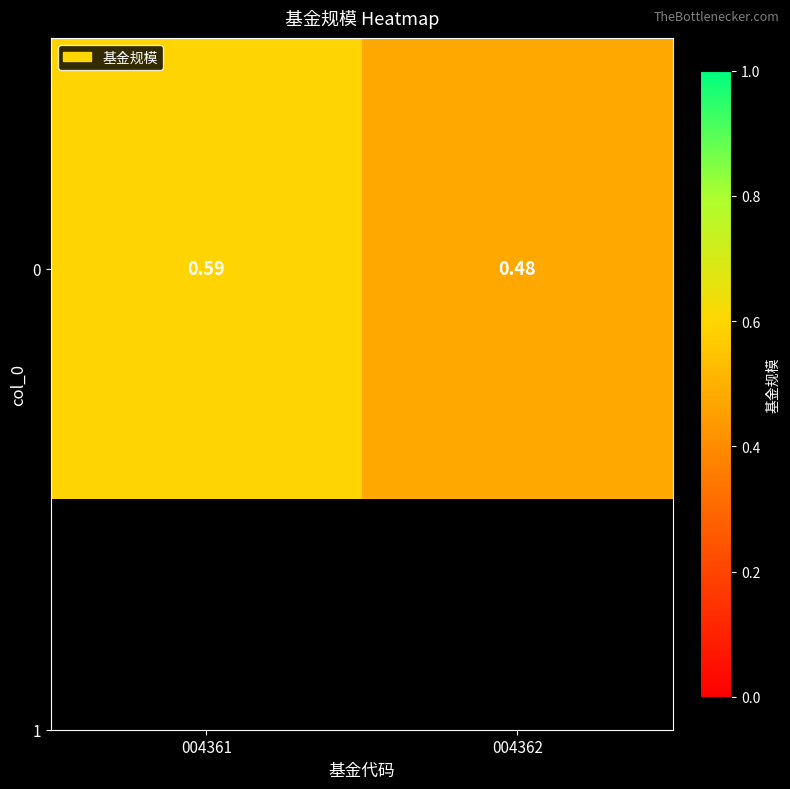

Which category has the lowest value across all series?

004362